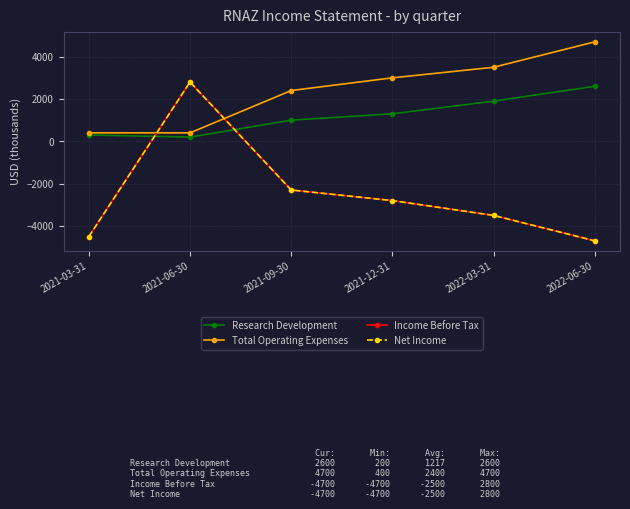

Is this an area chart (filled region under the line)?

No